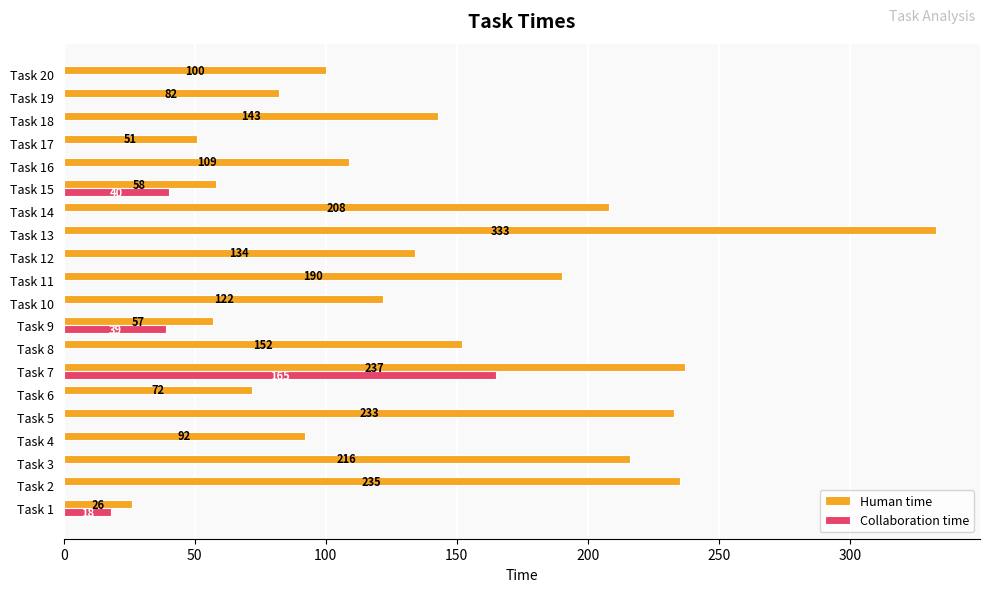

The Collaboration time series shows 18 at Task 1. True or false?

True